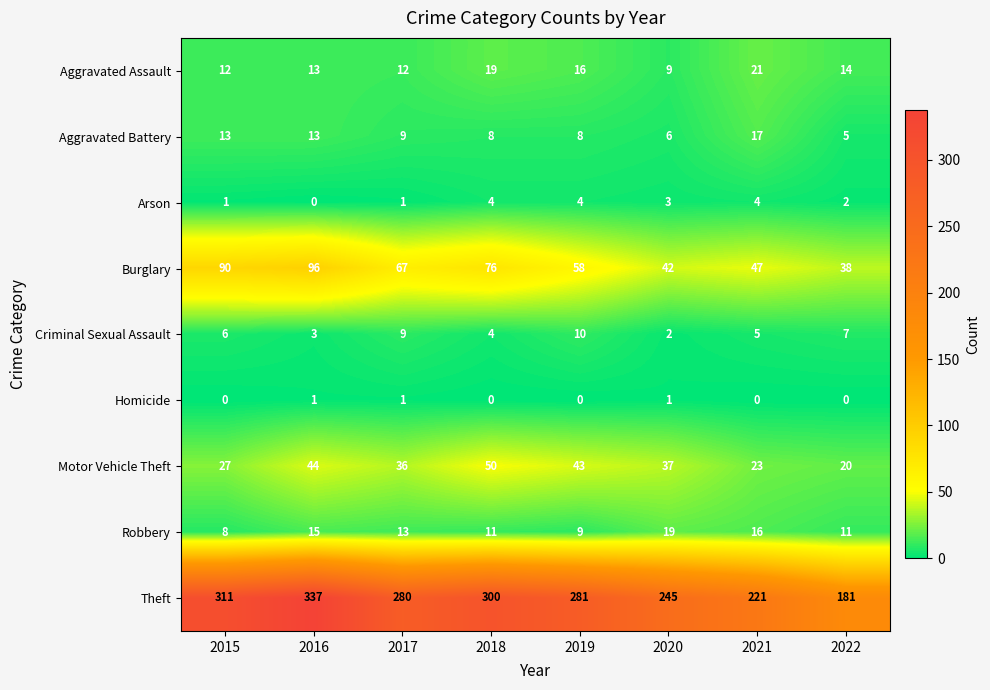

What is the total value across all series at 2018?

472